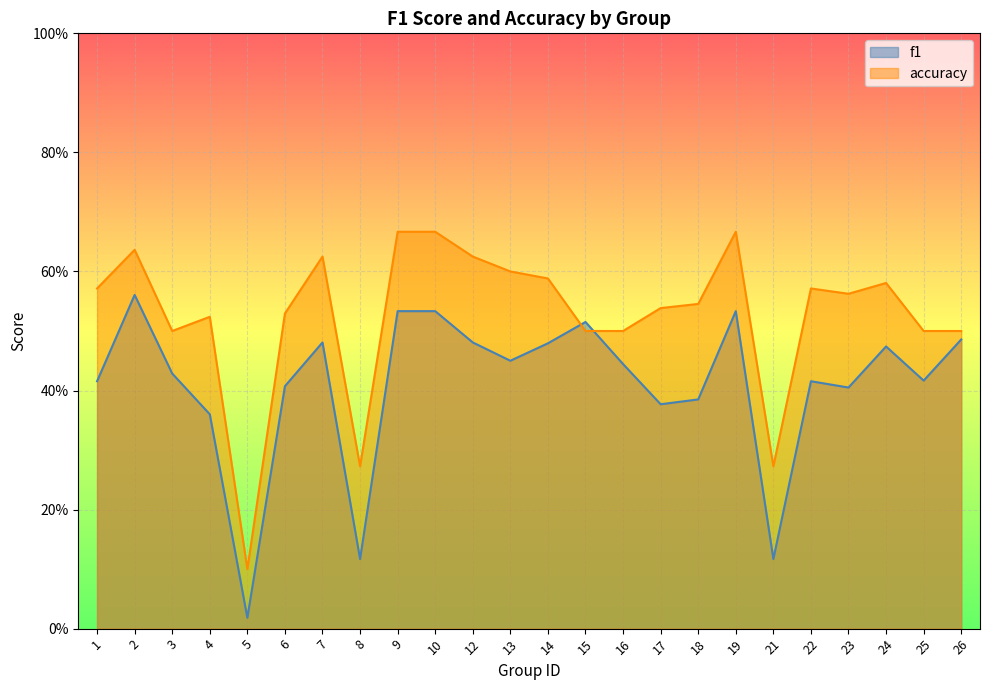

What is the highest value of the f1 series?

0.6